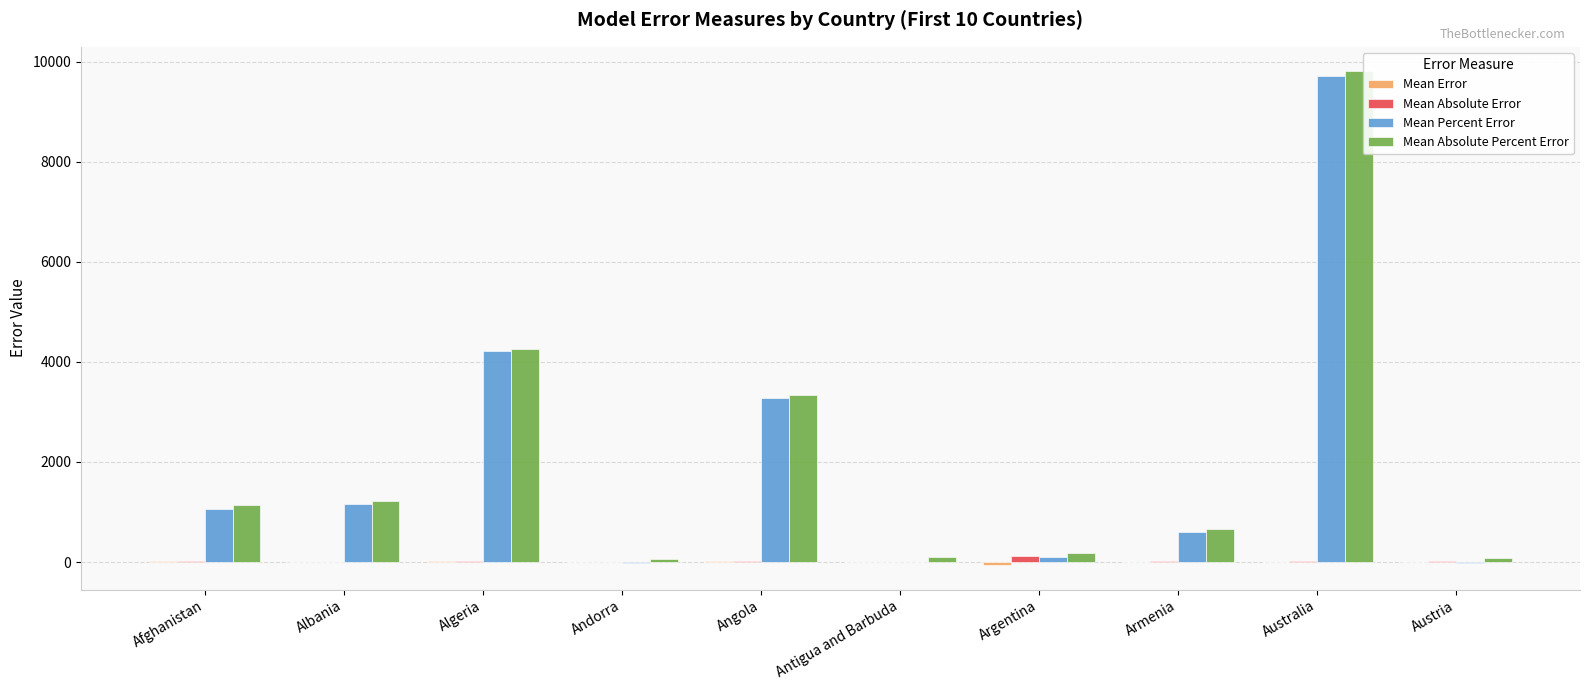

What is the spread (max minus min) of values at Andorra?

90.5